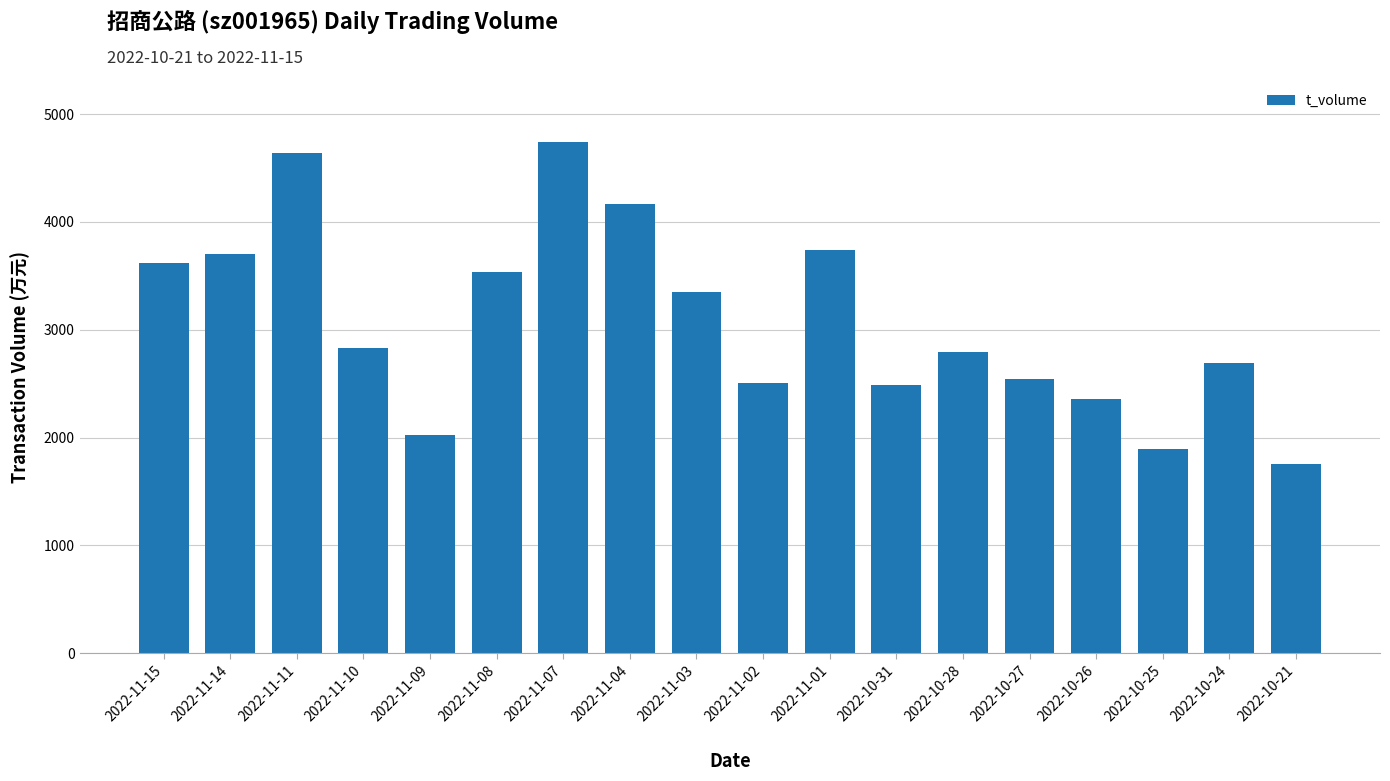

What is the difference between the maximum and second lowest values?

2846